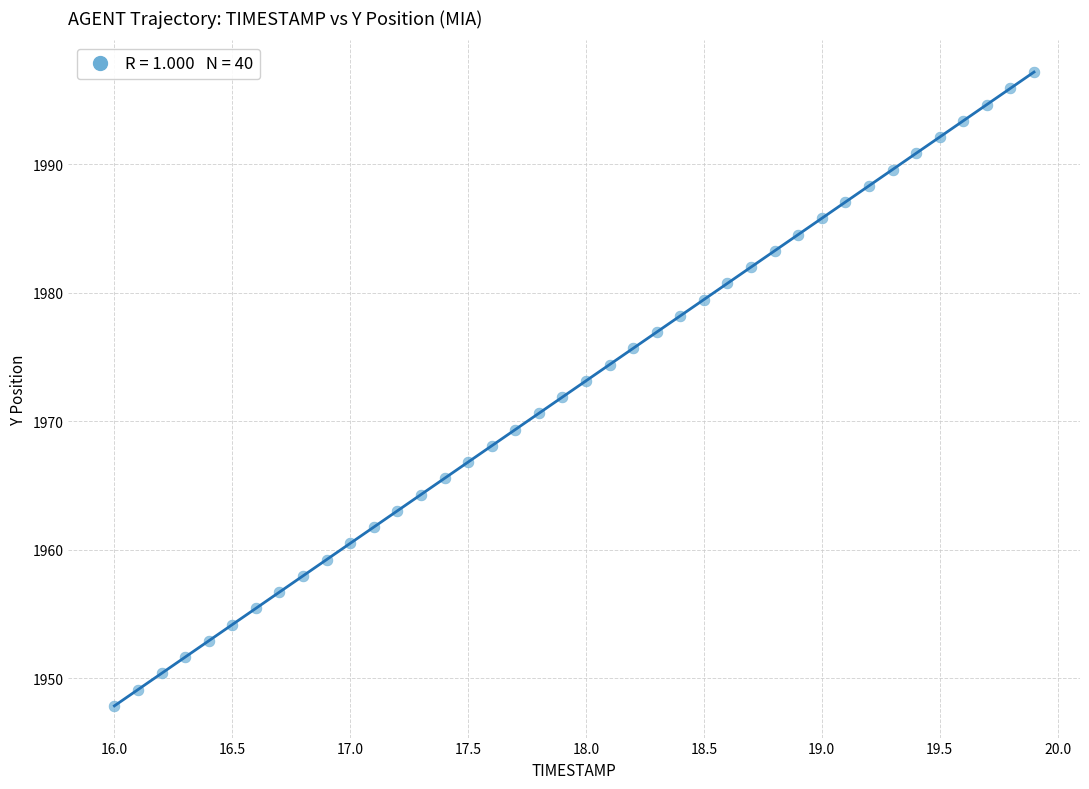

What is the range of X values (max minus min)?

3.9